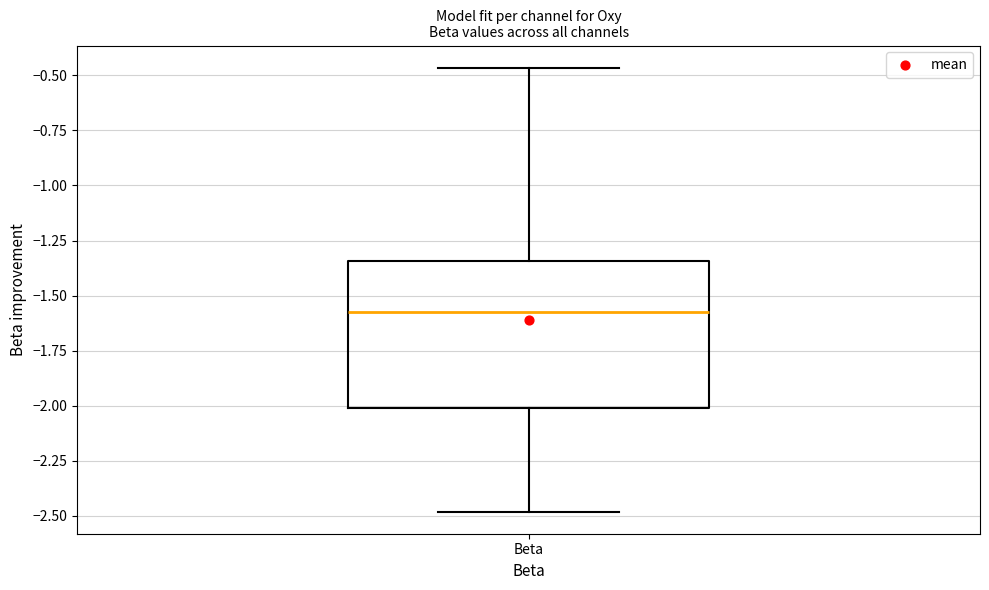

Read this box plot against the y-axis: the position of the median line, the range covered by the box, and the ends of both whiskers. The values are not printed on the chart, so give them approximately, as read against the axis.

median -1.55, box -2.00 to -1.35, whiskers -2.50 to -0.45